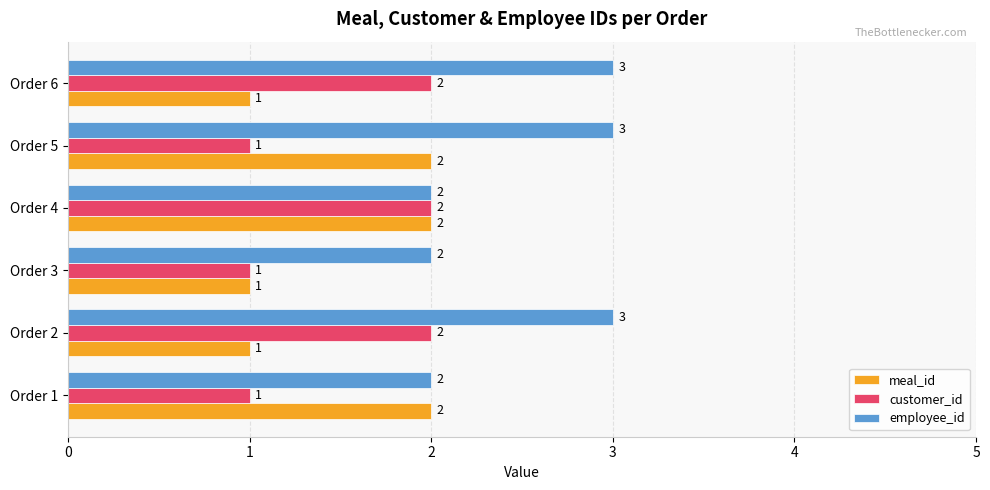

Which series changed the most between Order 1 and Order 5?

employee_id